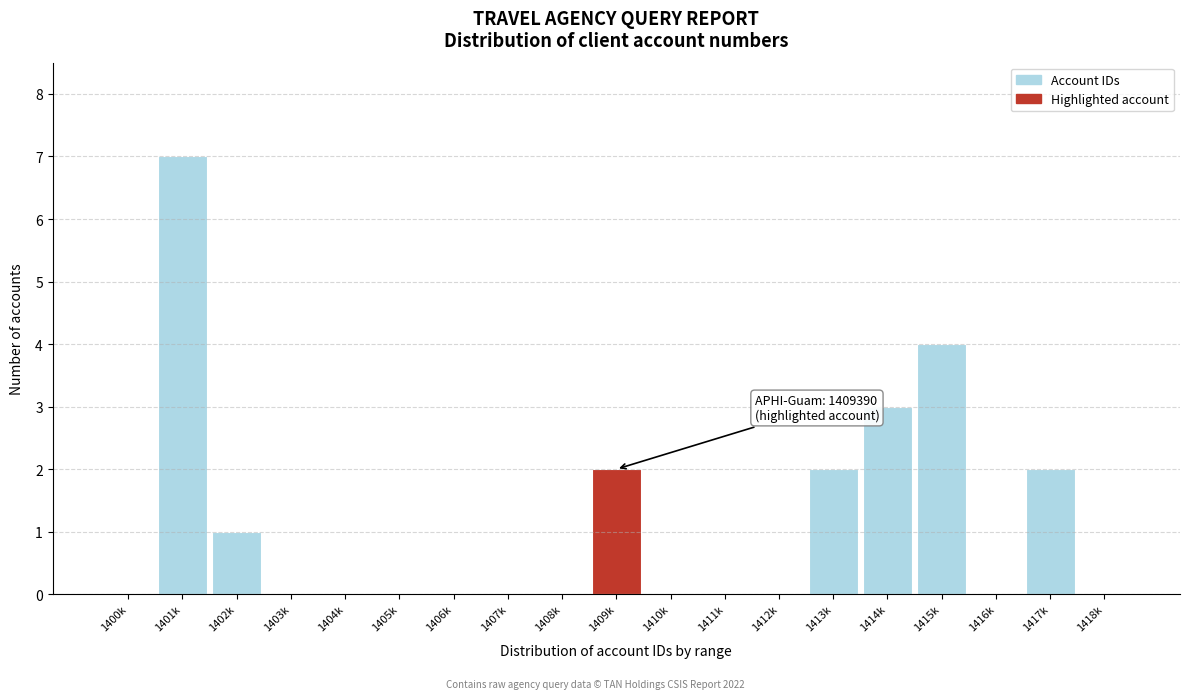

Reading right to left, list all the values displayed in this chart.

1418k=0	1417k=2	1416k=0	1415k=4	1414k=3	1413k=2	1412k=0	1411k=0	1410k=0	1409k=2	1408k=0	1407k=0	1406k=0	1405k=0	1404k=0	1403k=0	1402k=1	1401k=7	1400k=0